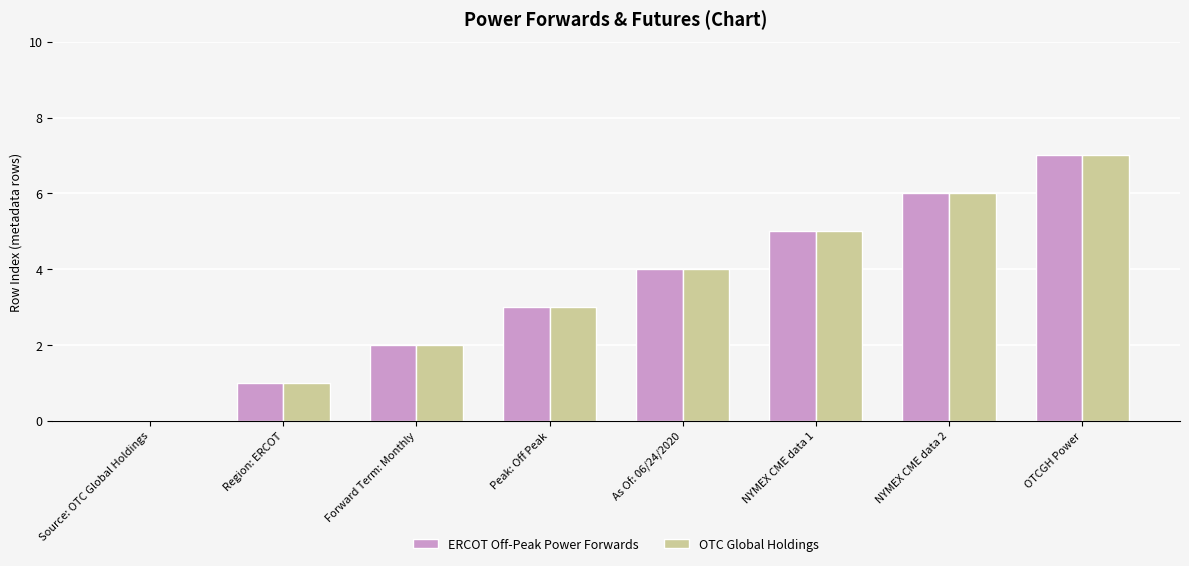

What is the highest value of the ERCOT Off-Peak Power Forwards series?

7